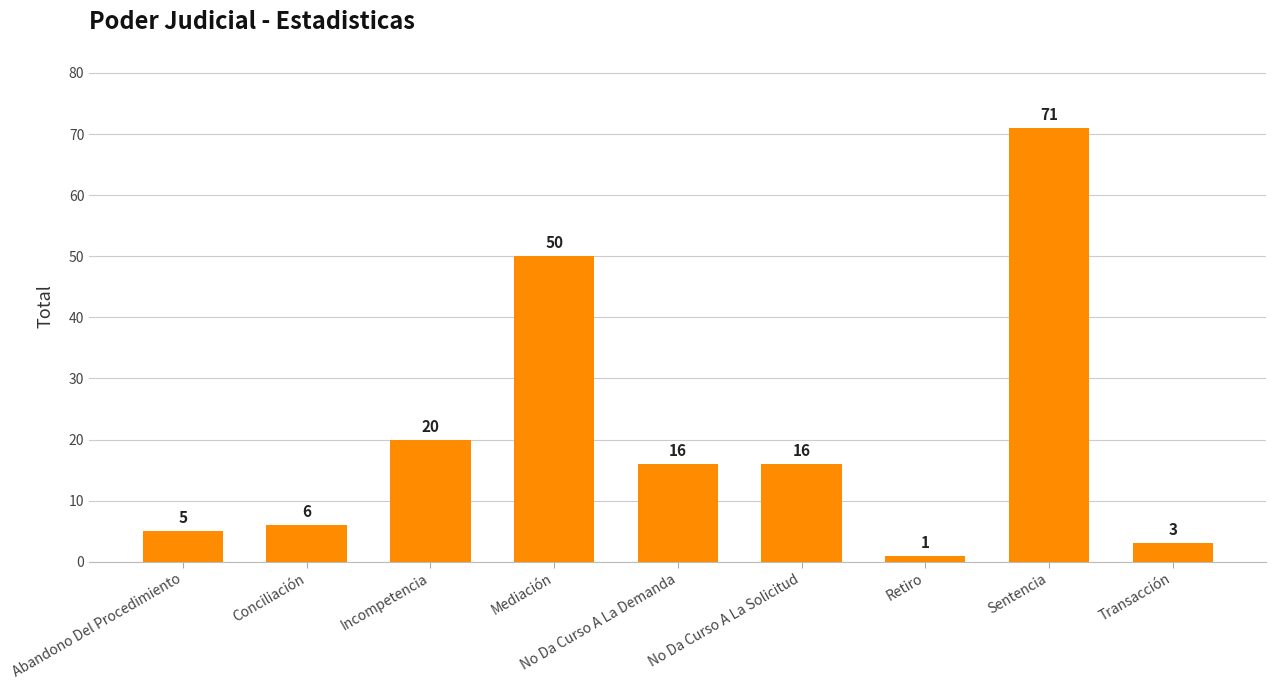

What is the label of the 2nd bar from the right?

Sentencia